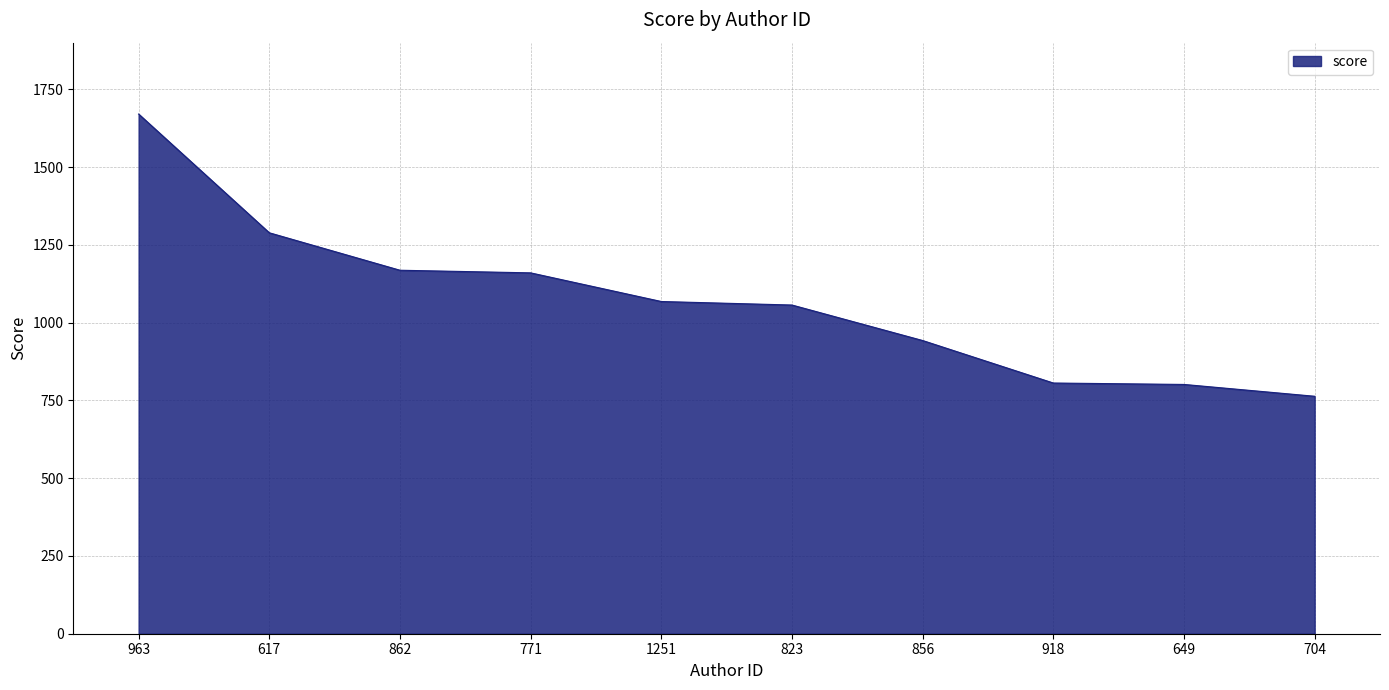

The chart shows a value of 1056.6 at 823. True or false?

True